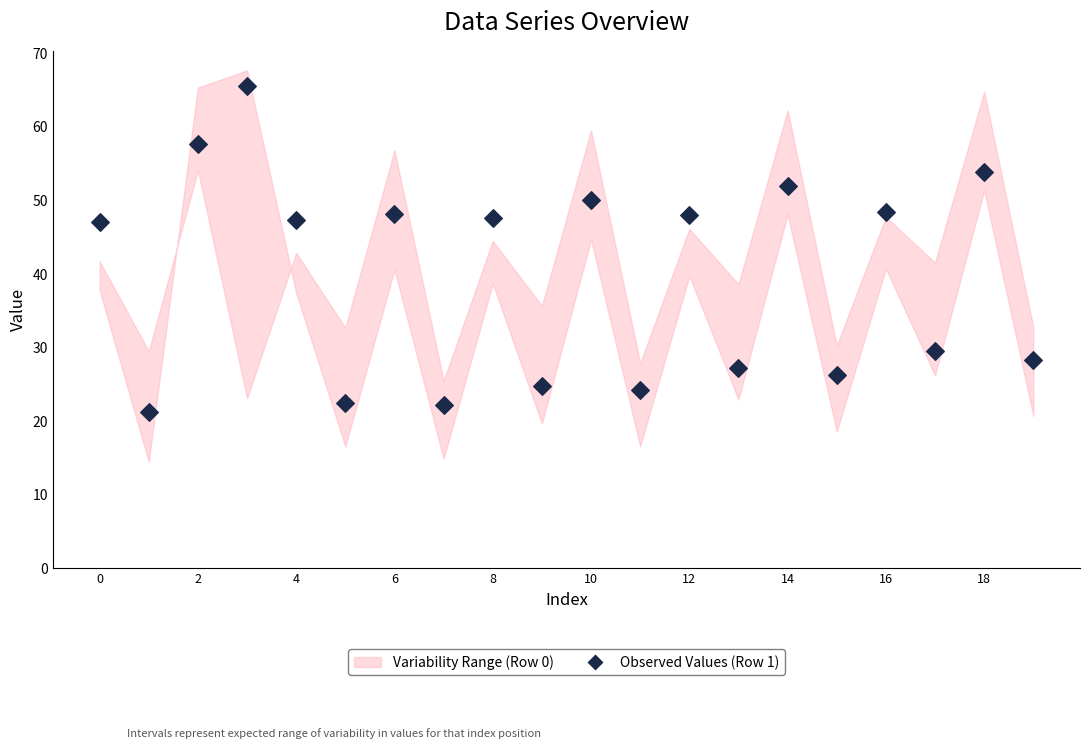

What is the range of Y values (max minus min)?

44.3